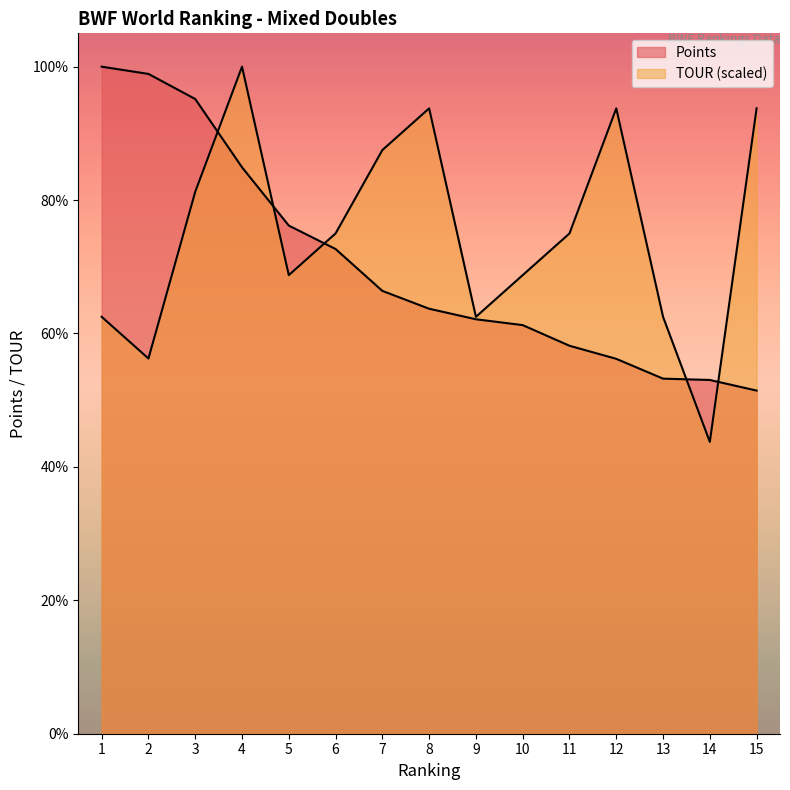

At which category does the chart reach its minimum across all series?

14